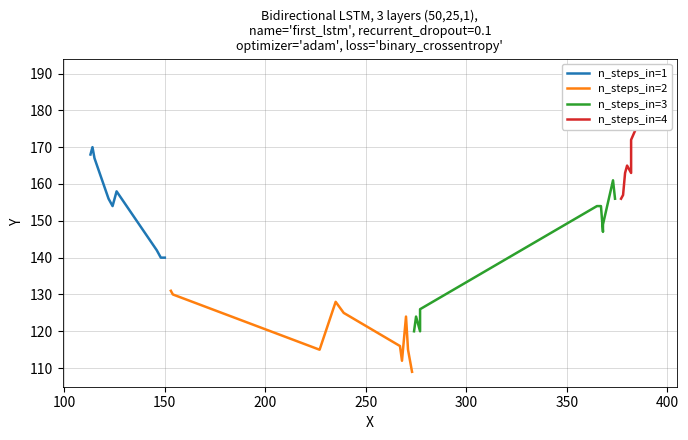

What is the lowest value of the n_steps_in=1 series?

140